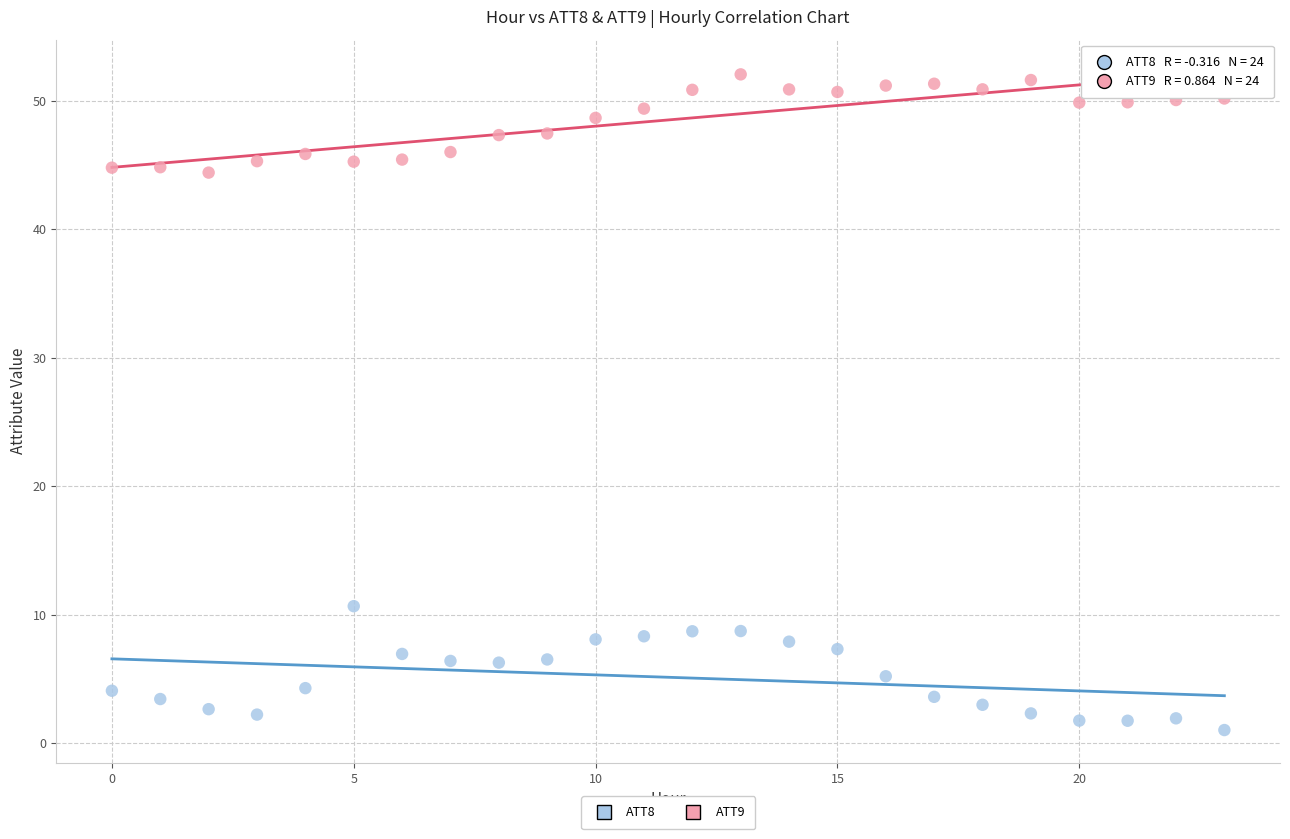

Across all data points, what is the range of Y values (max minus min)?

51.0